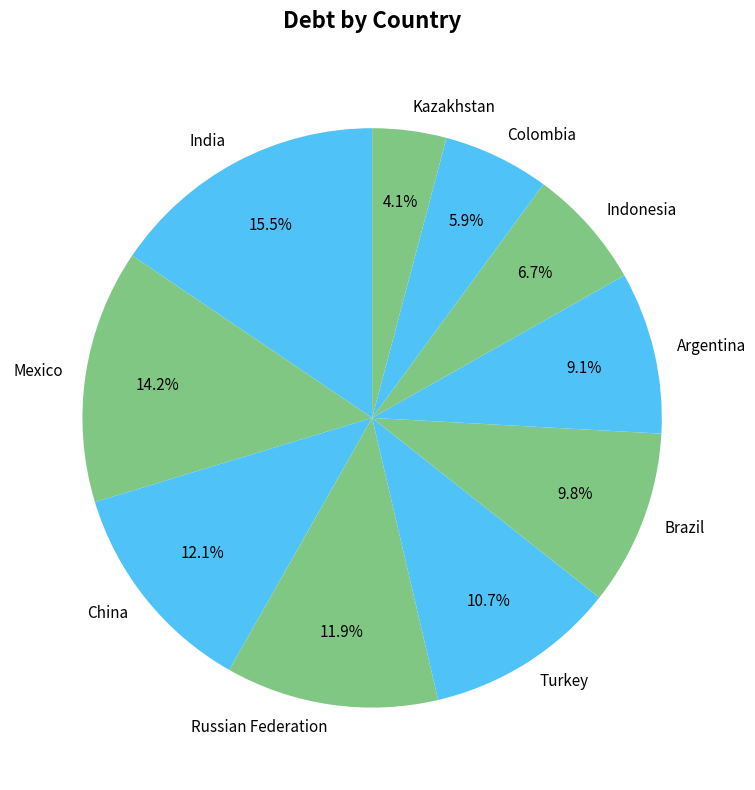

Which category has the smallest portion of the pie?

Kazakhstan